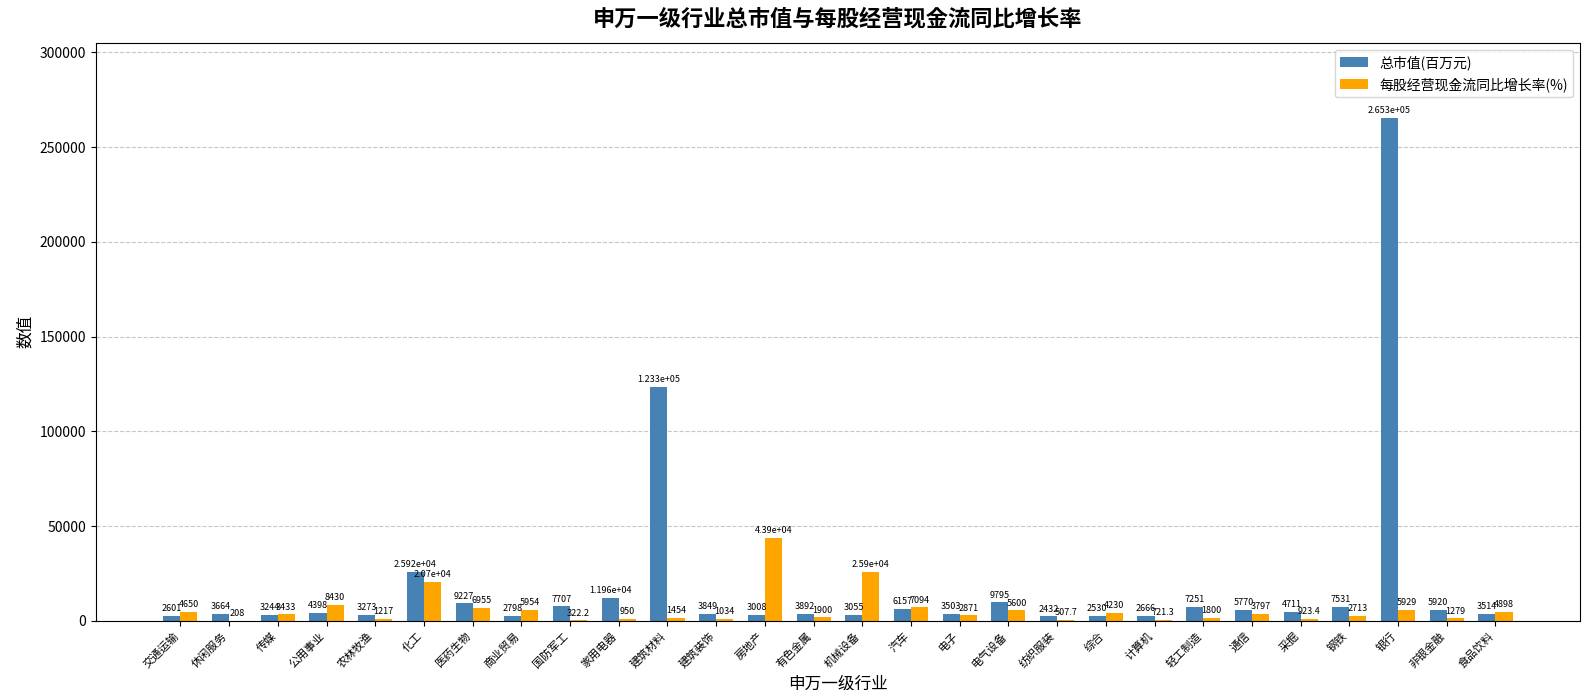

Is it true that 每股经营现金流同比增长率(%) equals 7094.1 at 汽车?

True